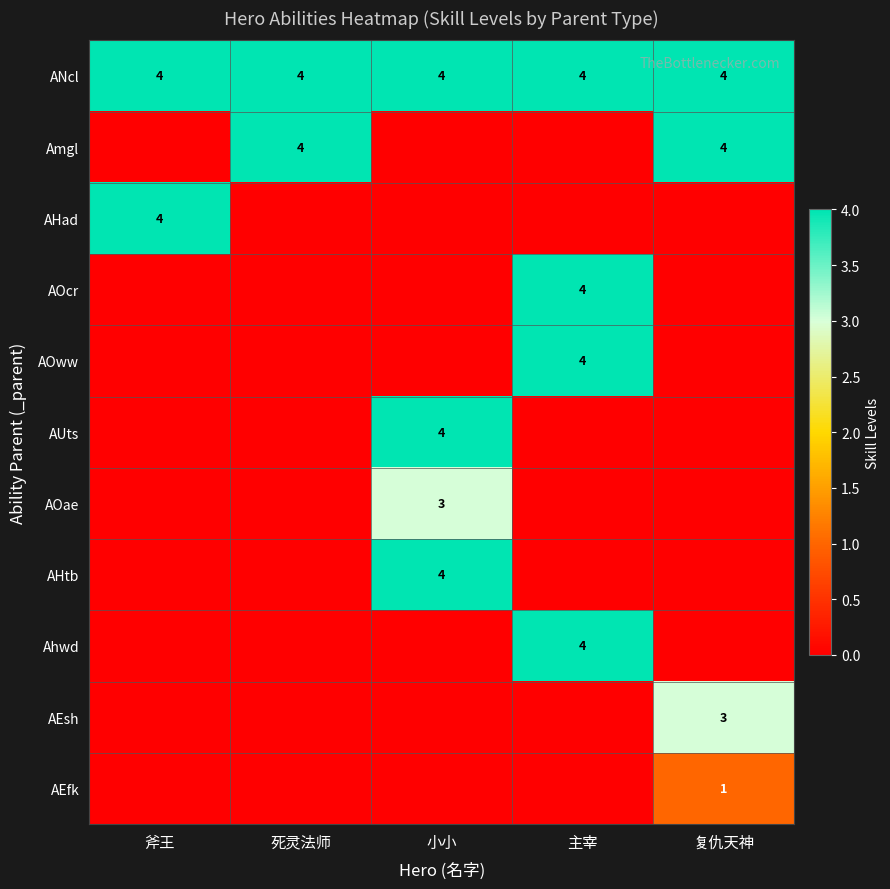

Read the ANcl value at 小小.

4